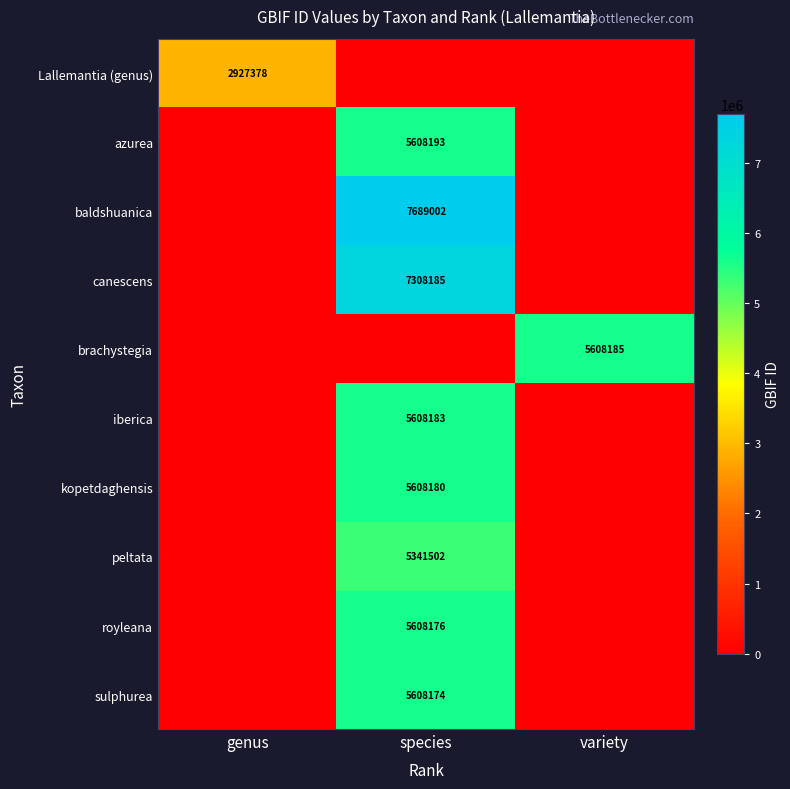

The kopetdaghensis series shows 5608180 at species. True or false?

True